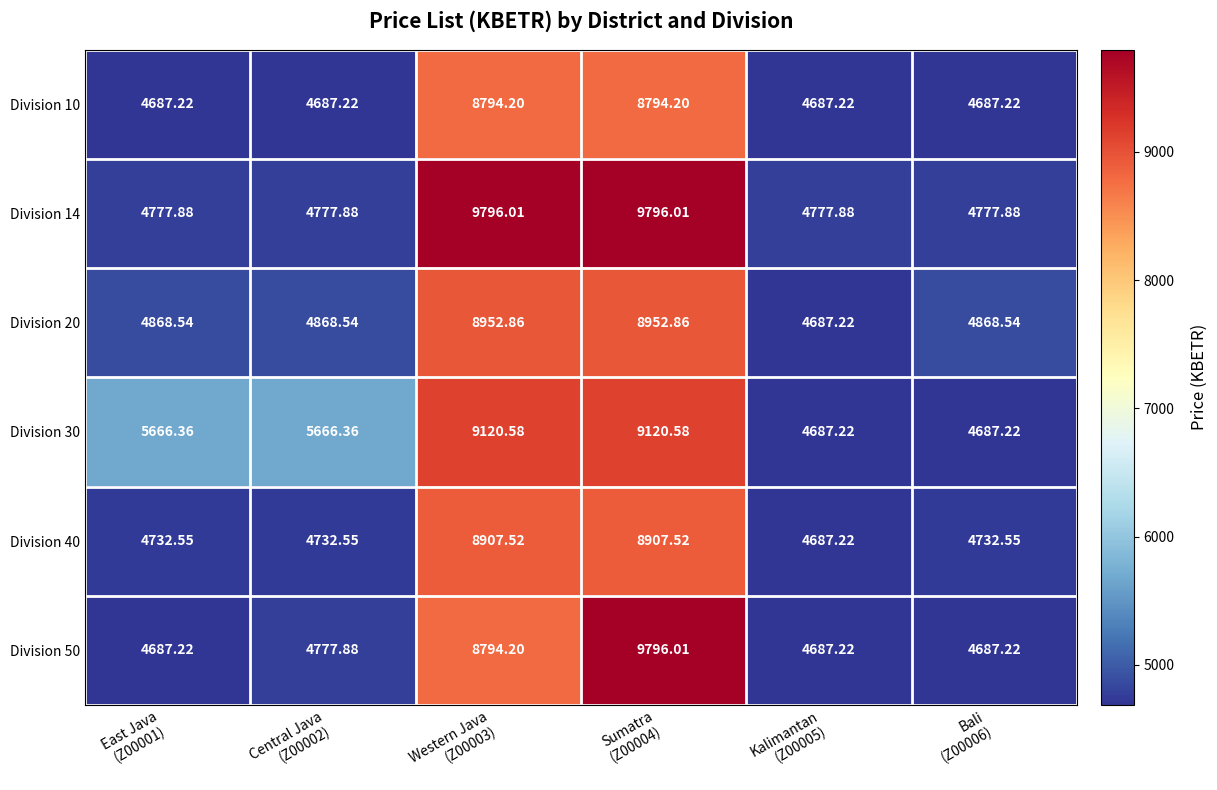

How many series are shown in this chart?

6